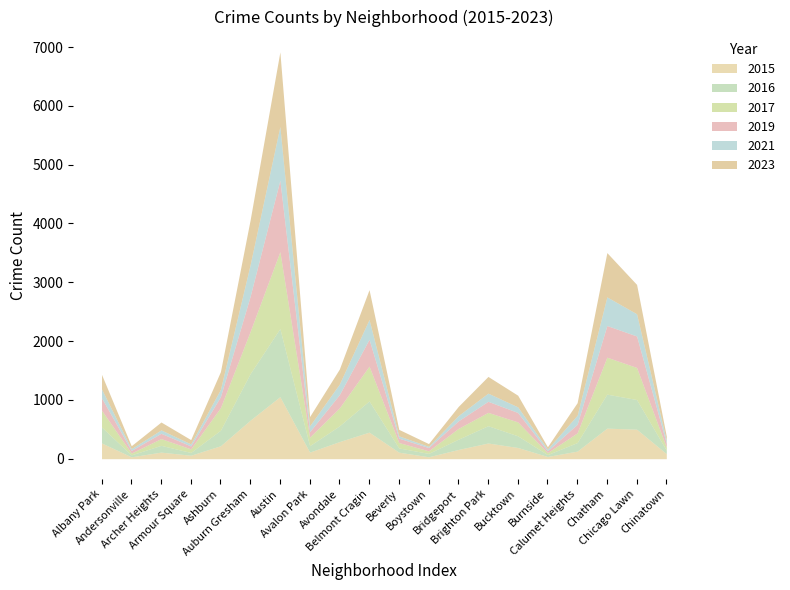

At how many categories does at least one series exceed 870?

1